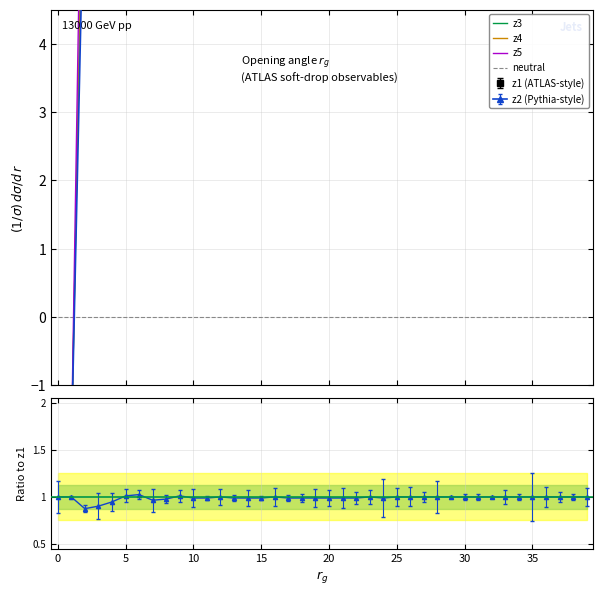

What is the average value of the z5 series?

80.9